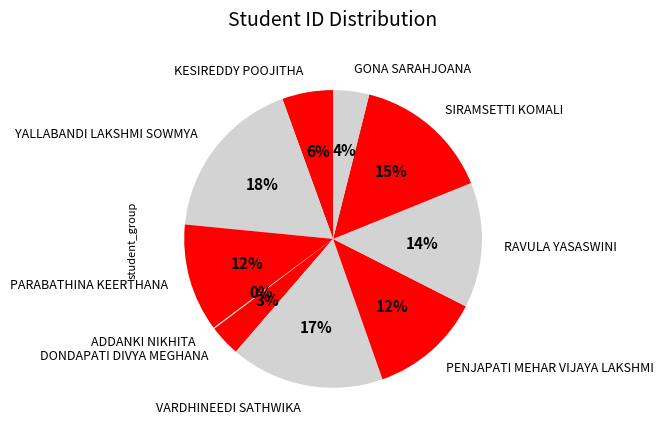

Which has a higher value, SIRAMSETTI KOMALI or RAVULA YASASWINI?

SIRAMSETTI KOMALI